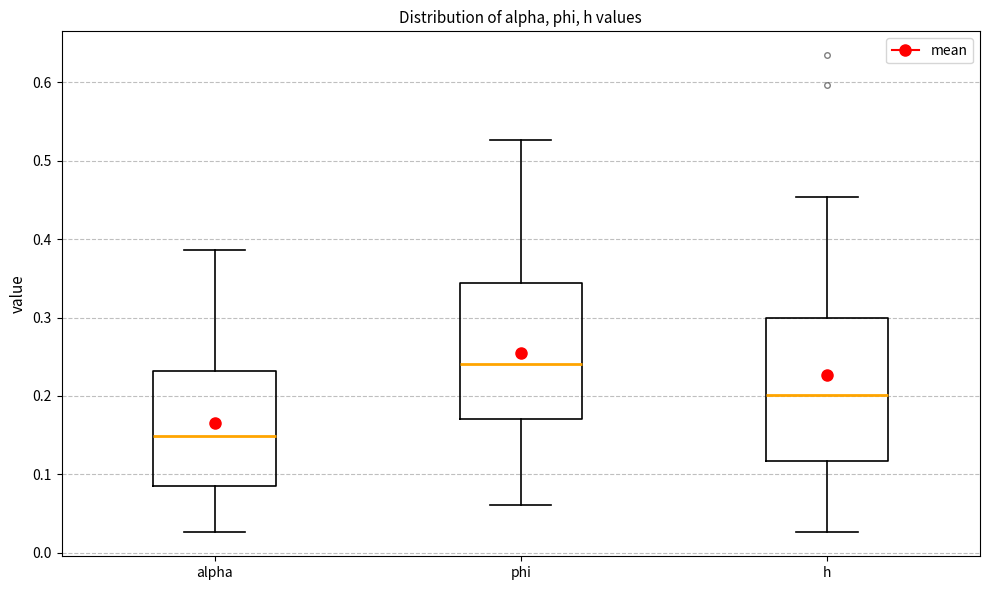

Where does the upper whisker of the box for h end on the y-axis? The values are not printed on the chart, so give them approximately, as read against the axis.

0.45